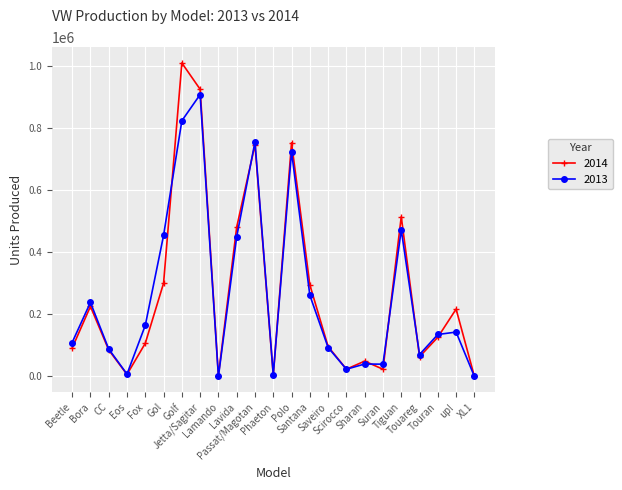

What is the greatest value displayed?

1011124